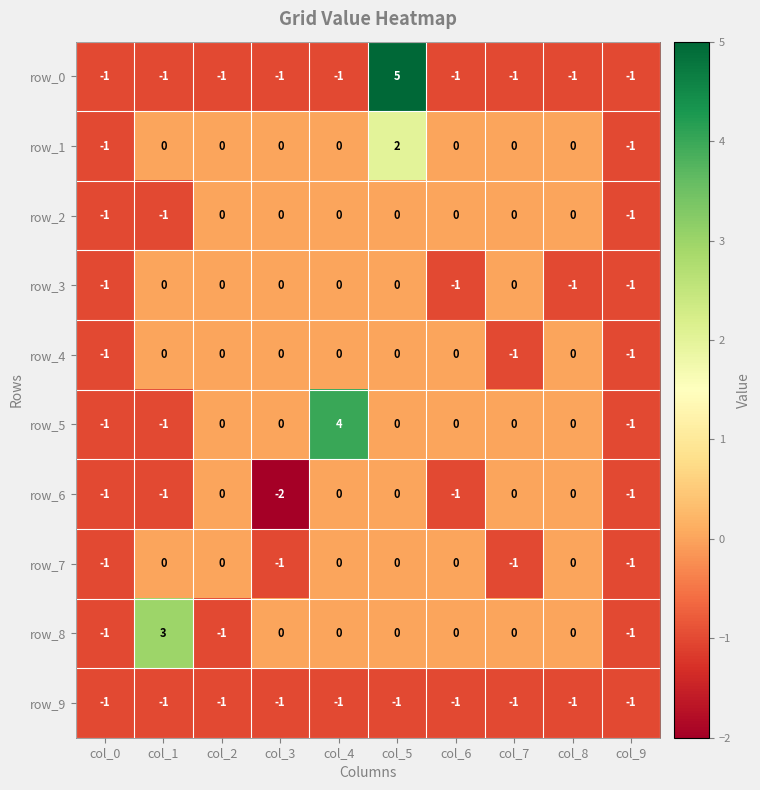

How many data points in row_3 are less than 0?

4